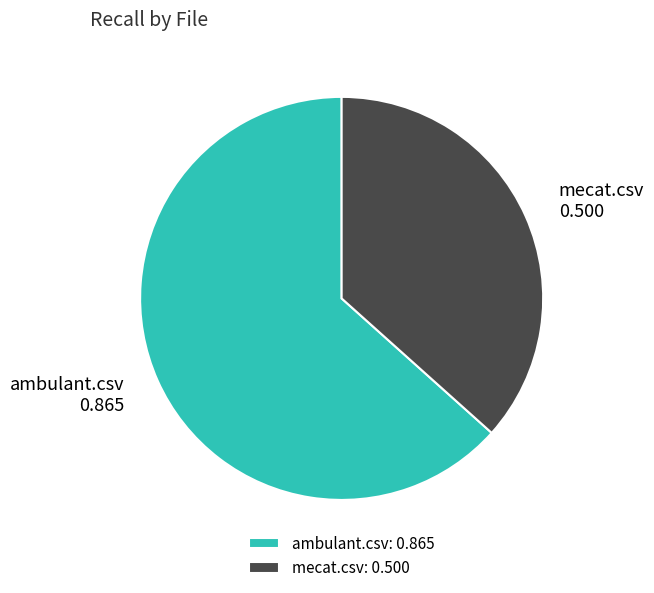

Count the number of slices in the pie.

2